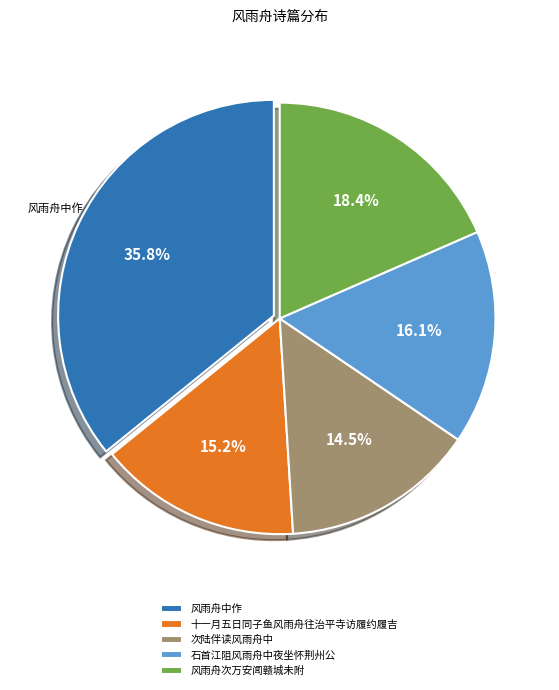

Rank the categories by value from lowest to highest.

次陆伴读风雨舟中, 十一月五日同子鱼风雨舟往治平寺访履约履吉, 石首江阻风雨舟中夜坐怀荆州公, 风雨舟次万安闻赣城未附, 风雨舟中作